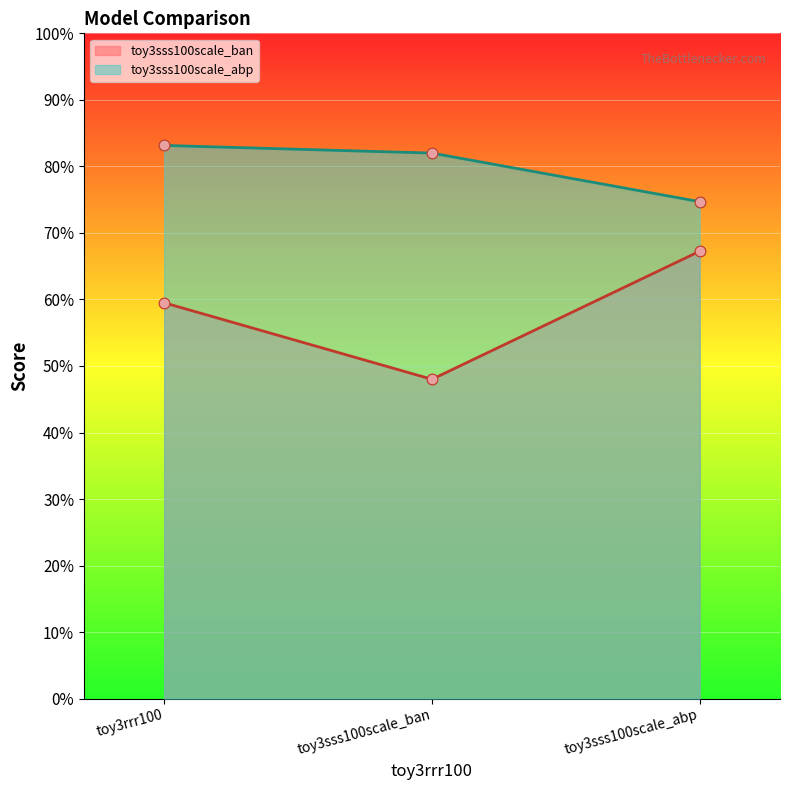

What is the total value across all series at toy3rrr100?

1.4